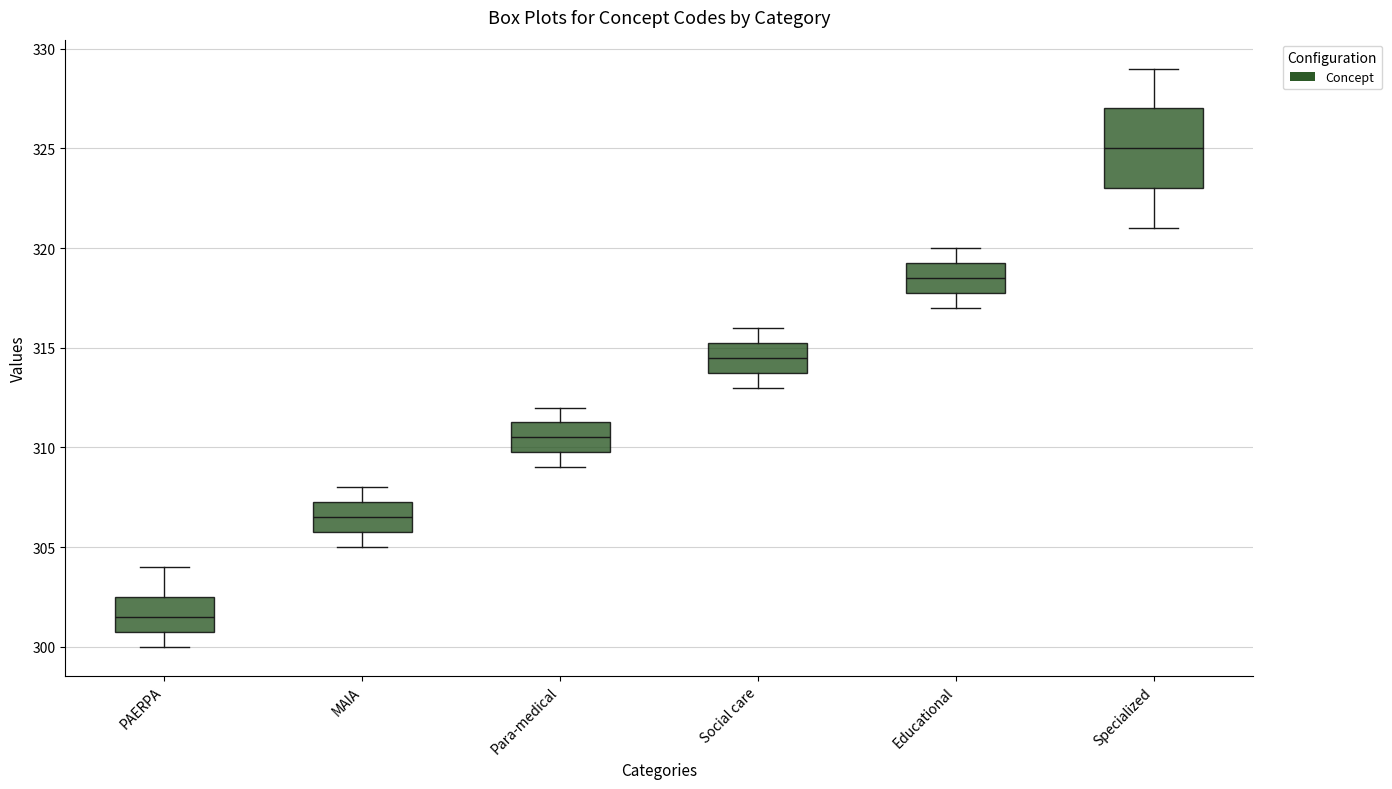

Where does the lower whisker of the box for Para-medical end on the y-axis? The values are not printed on the chart, so give them approximately, as read against the axis.

309.0